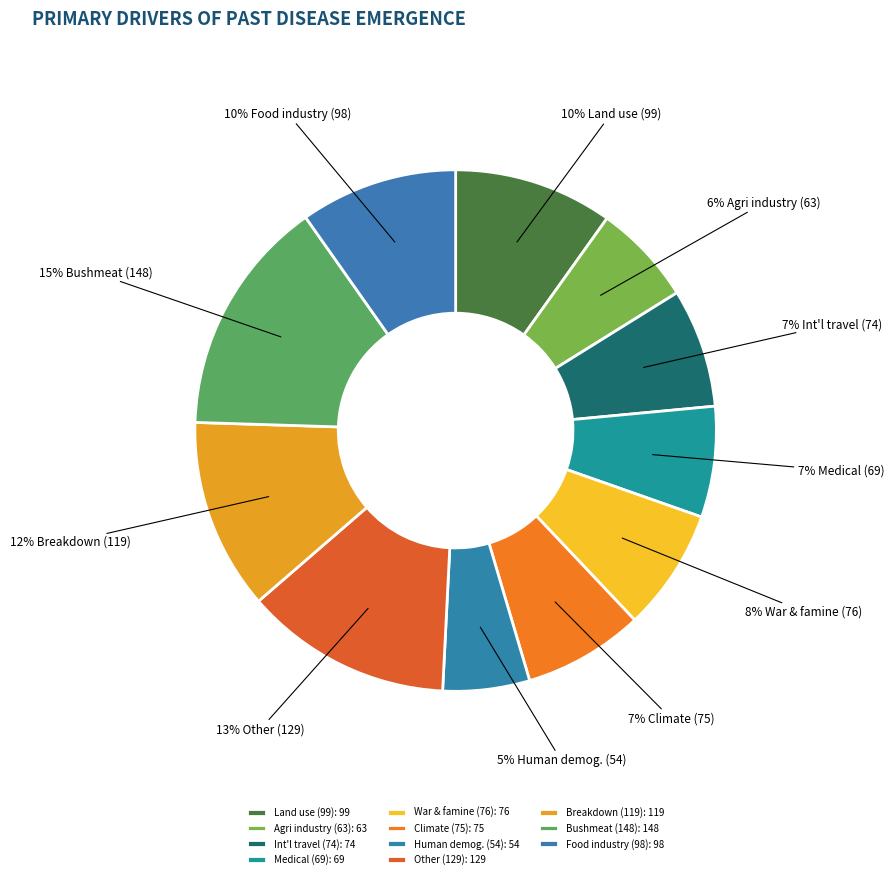

Count the number of slices in the pie.

11